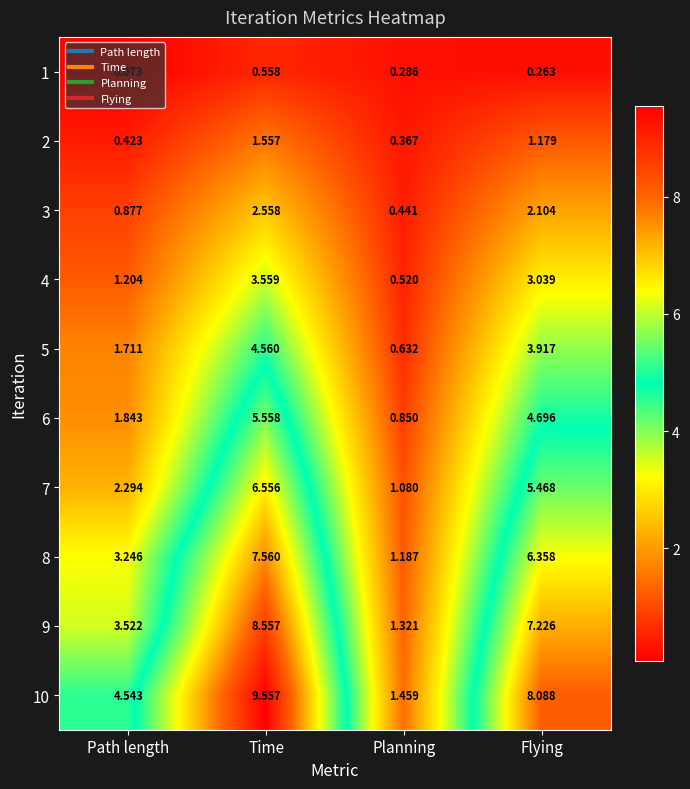

What is the total value across all series at Planning?

8.1